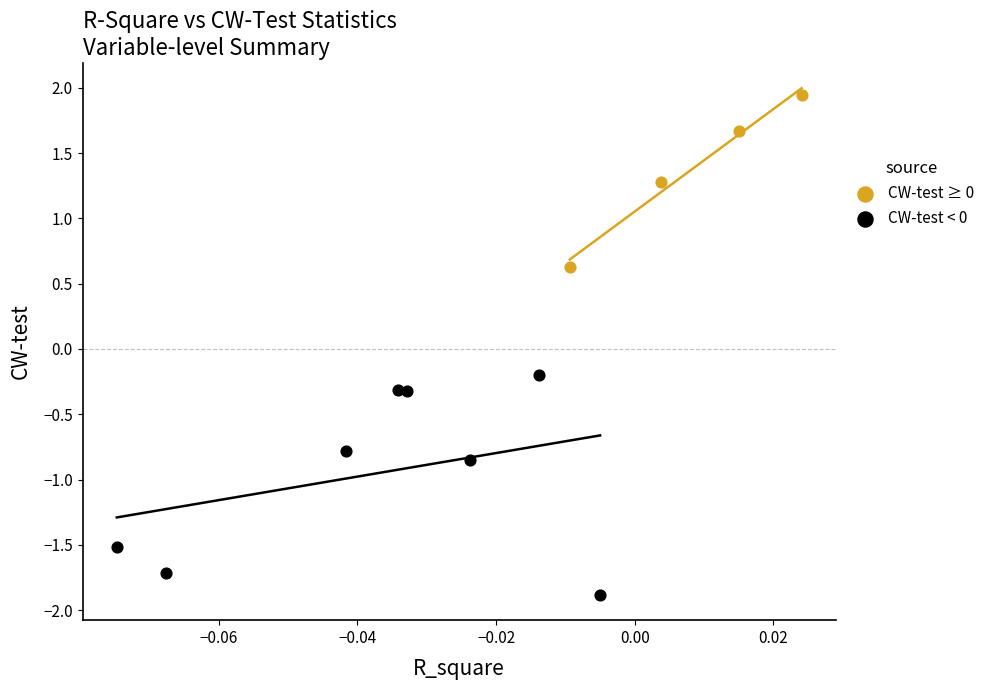

Which series reaches the maximum Y coordinate?

CW-test ≥ 0